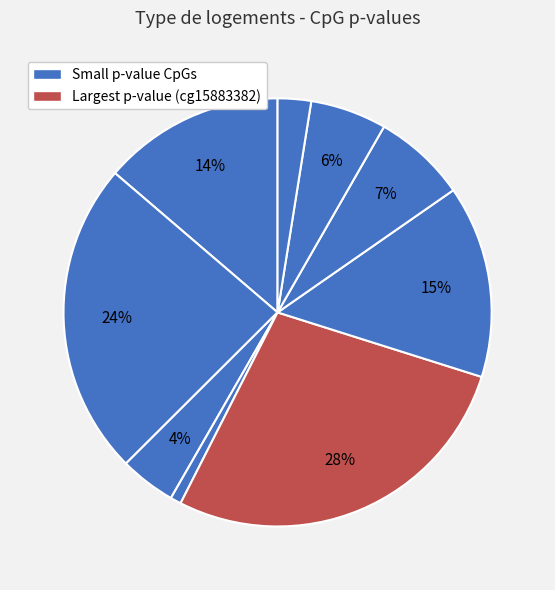

Count the number of slices in the pie.

9